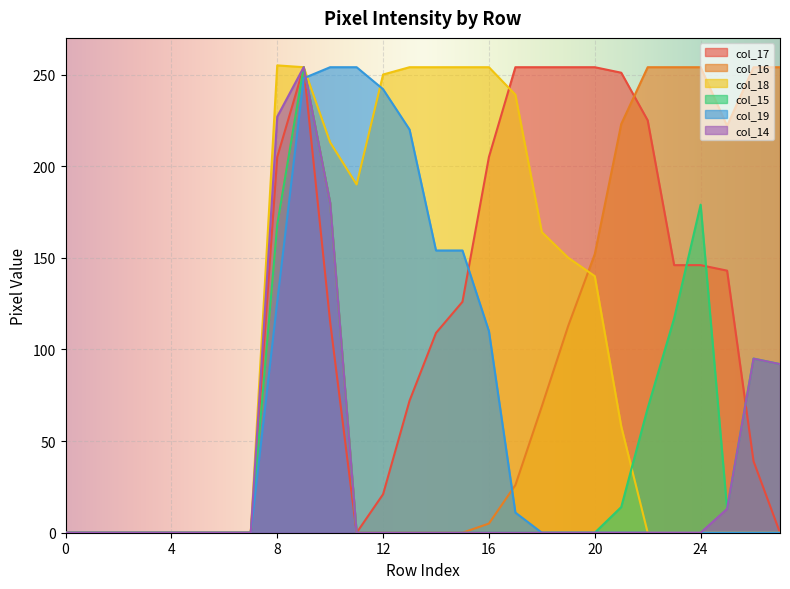

Is it true that col_14 equals 227 at 8?

True